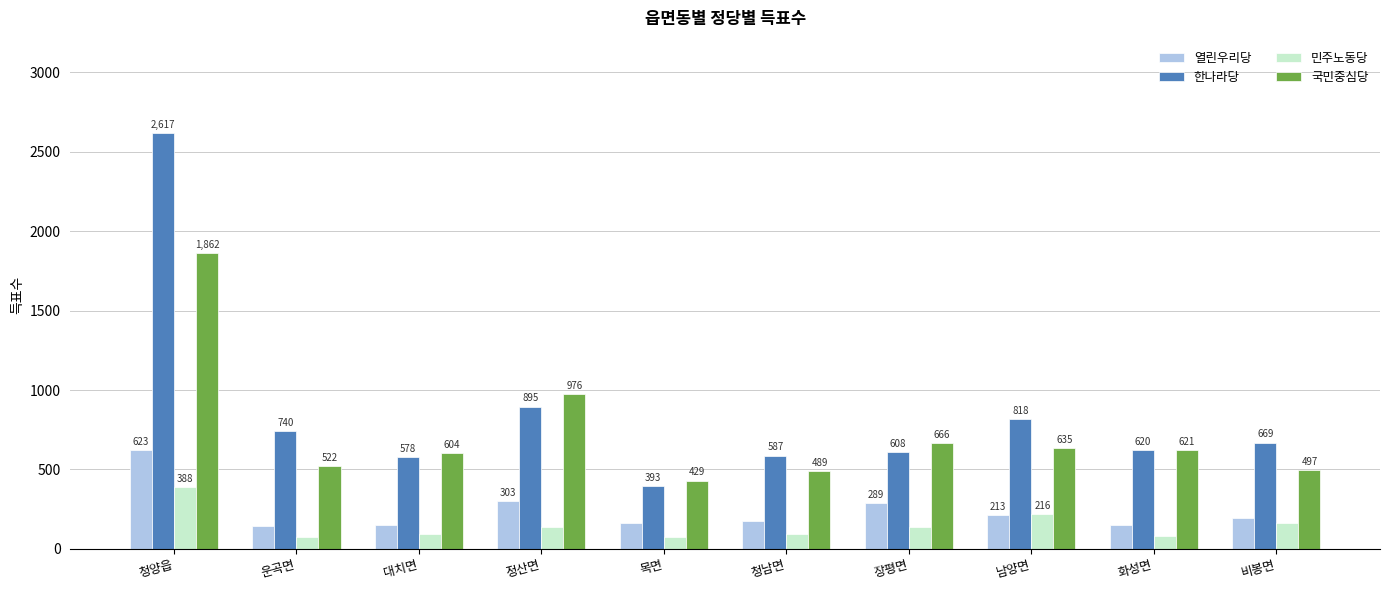

What is the spread (max minus min) of values at 정산면?

837